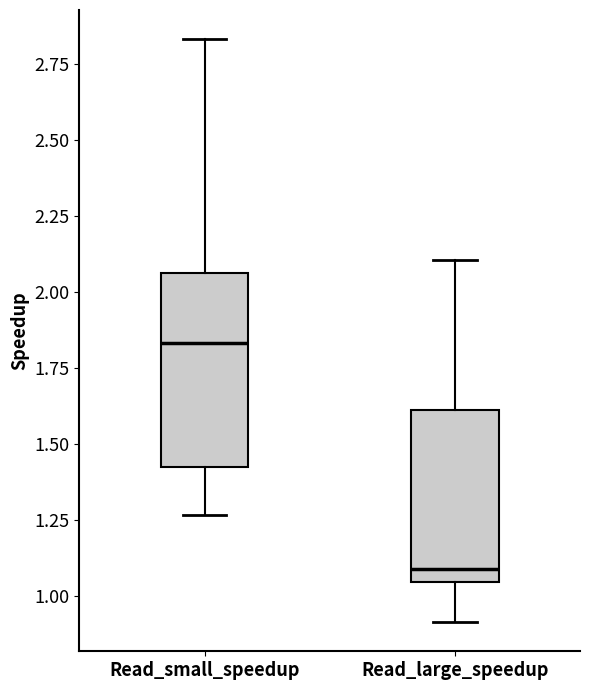

Reading left to right, read every box against the y-axis: the position of its median line, the range the box covers, and the ends of its whiskers. The values are not printed on the chart, so give them approximately, as read against the axis.

Read_small_speedup: median 1.85, box 1.40 to 2.05, whiskers 1.25 to 2.85
Read_large_speedup: median 1.10, box 1.05 to 1.60, whiskers 0.90 to 2.10